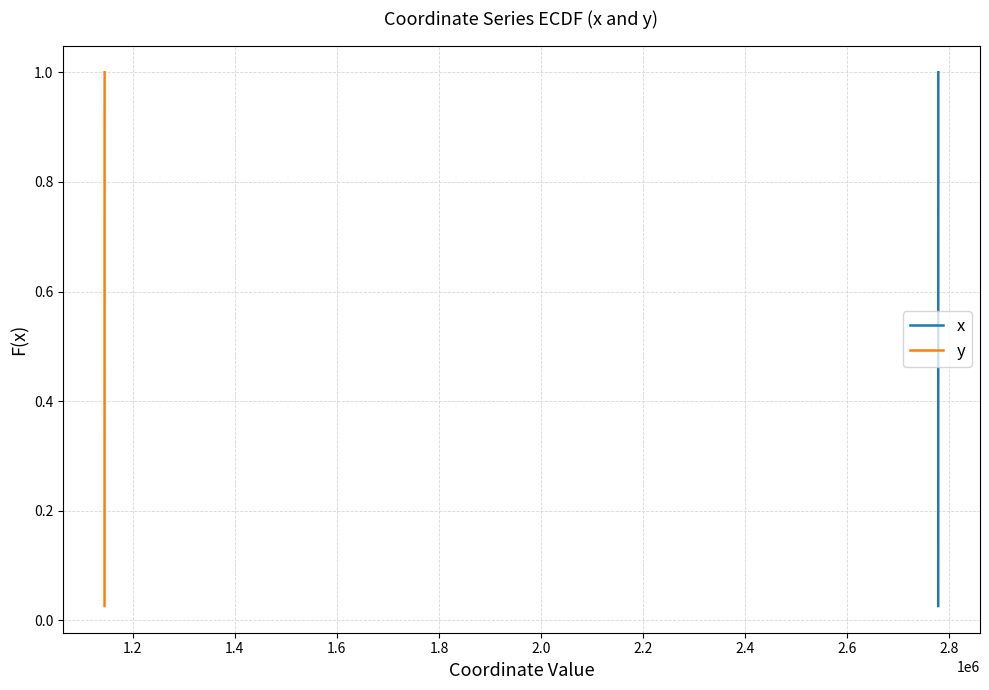

Is the value of x at 14 greater than the value of y at 11?

Yes